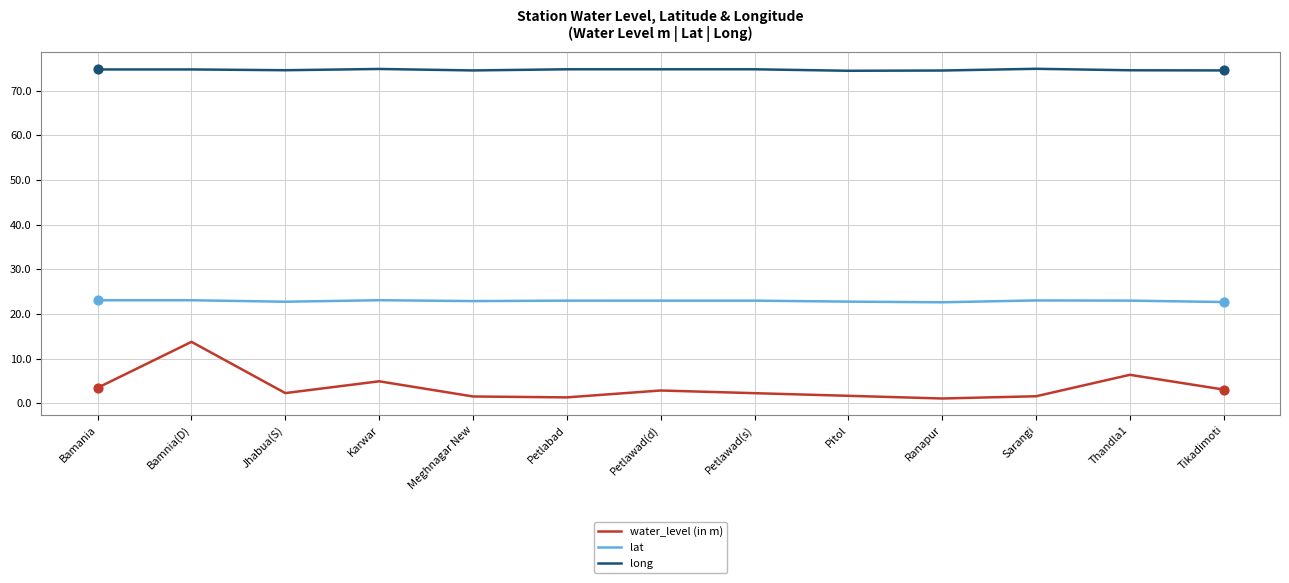

What is the difference between the highest and lowest values at Bamania?

71.3